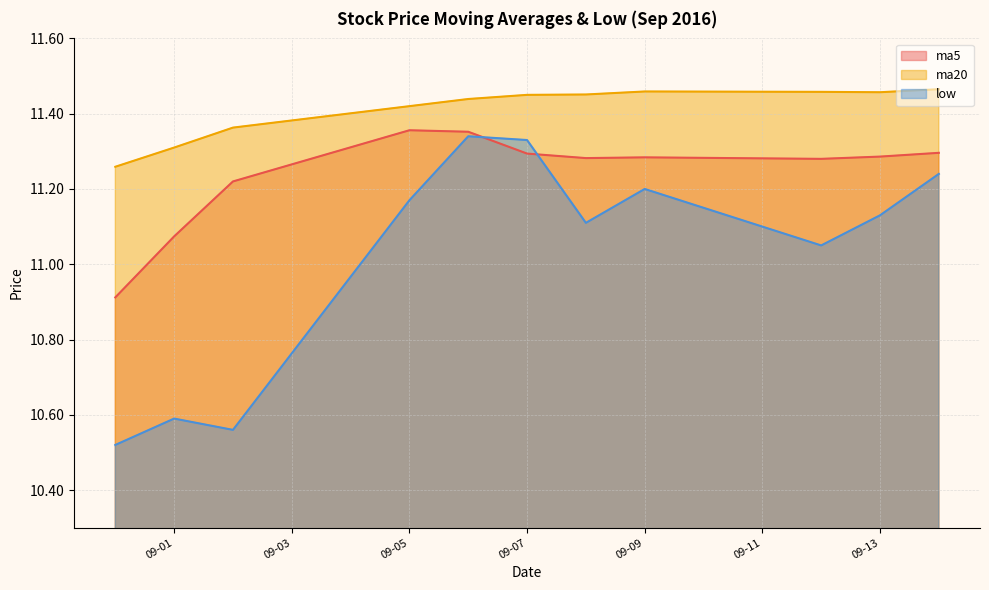

Does the chart have visible grid lines?

Yes